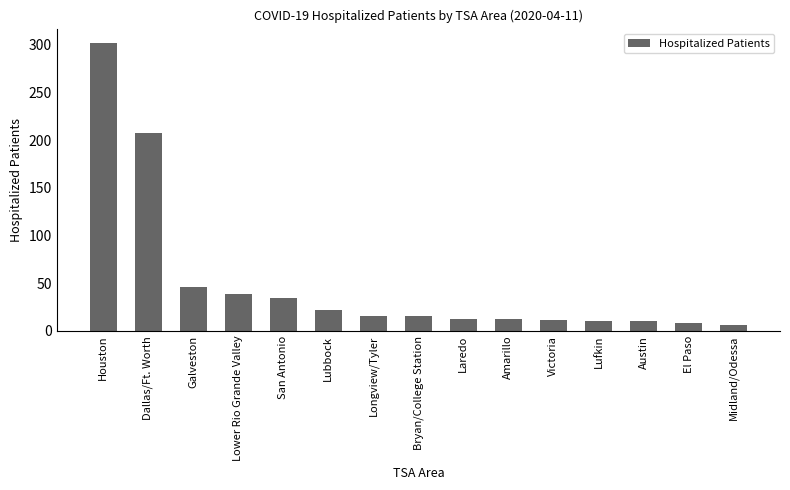

The value at Dallas/Ft. Worth is 139. True or false?

False